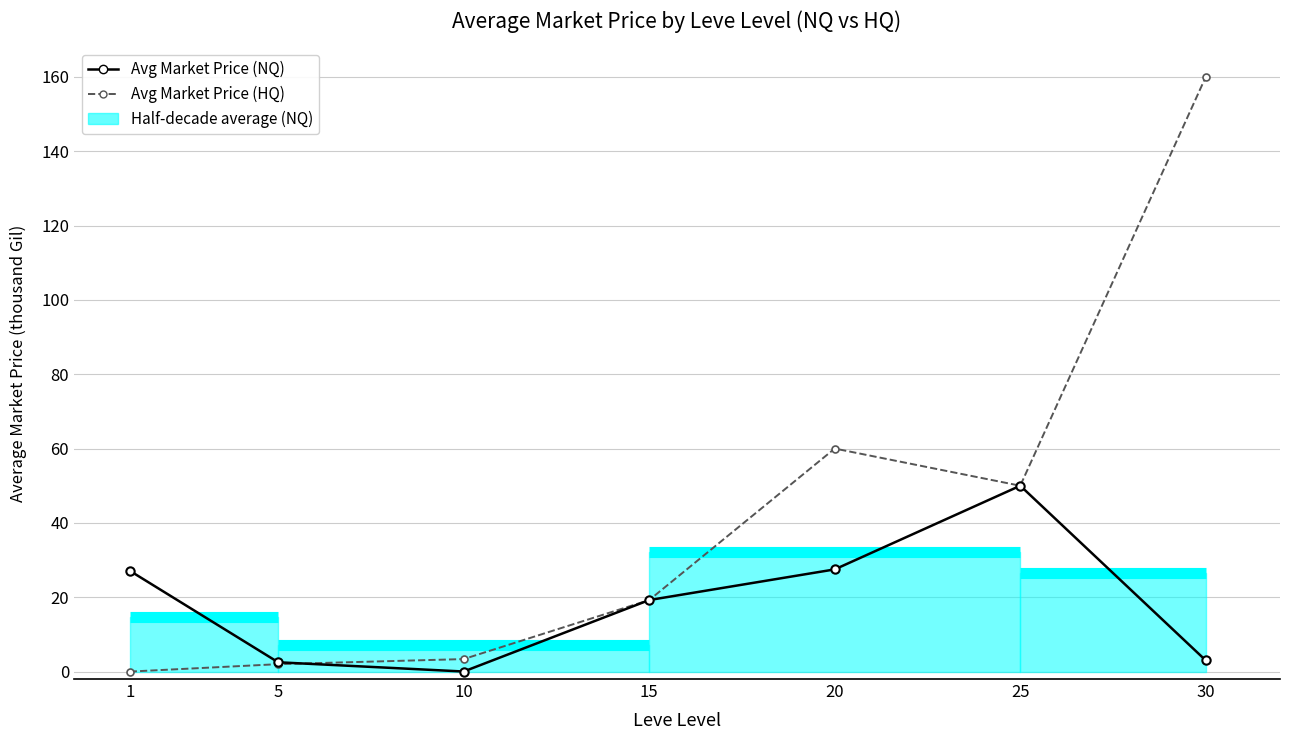

Rank the series at 20 from highest to lowest value.

Avg Market Price (HQ), Avg Market Price (NQ)